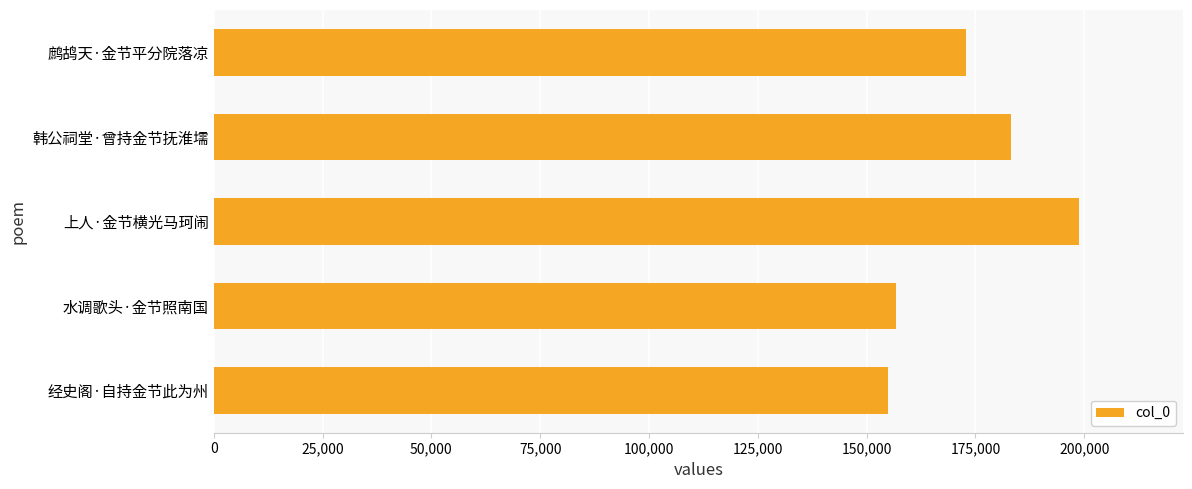

What is the maximum value shown in the chart?

198790